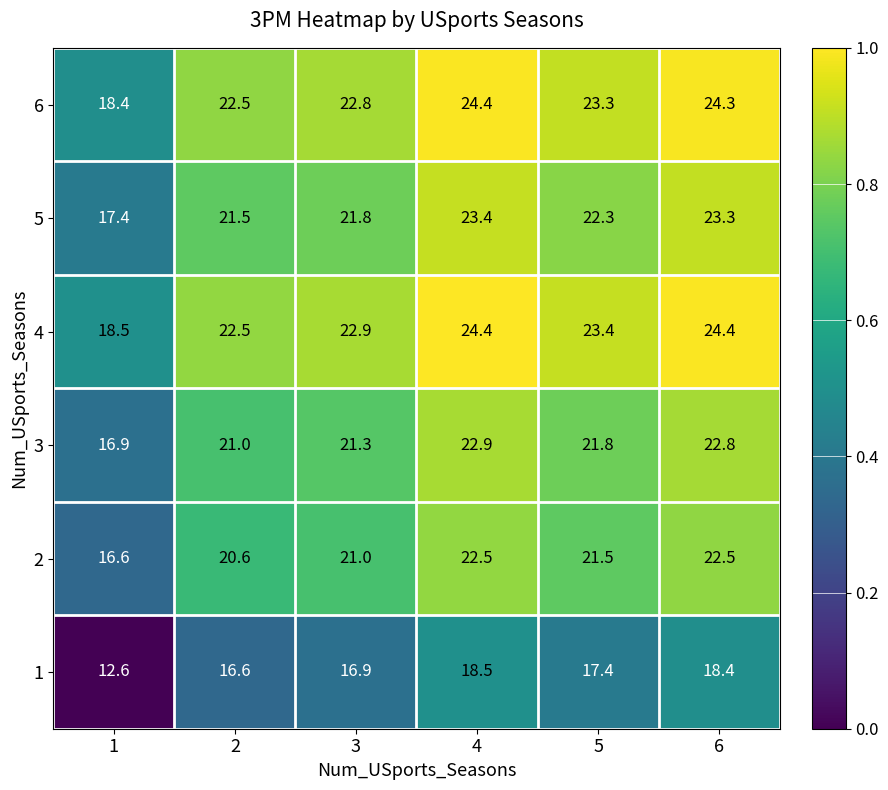

What is the difference between the 5 values at 5 and 4?

1.1